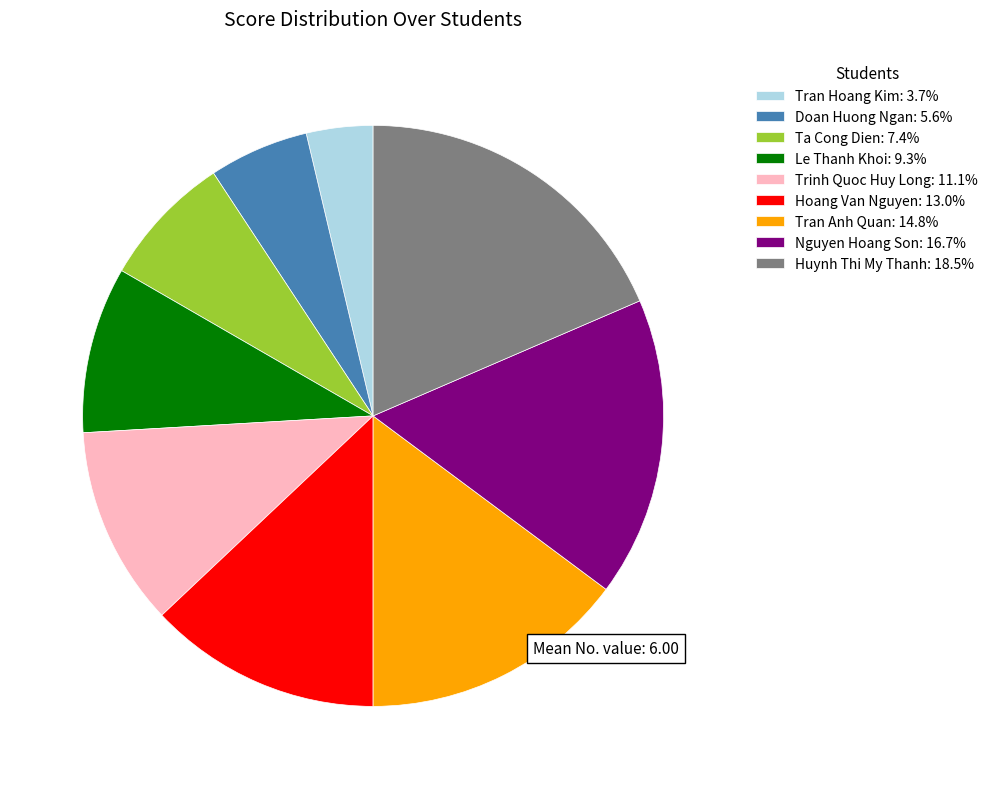

Combined, do Huynh Thi My Thanh: 18.5% and Trinh Quoc Huy Long: 11.1% account for over 50%?

No